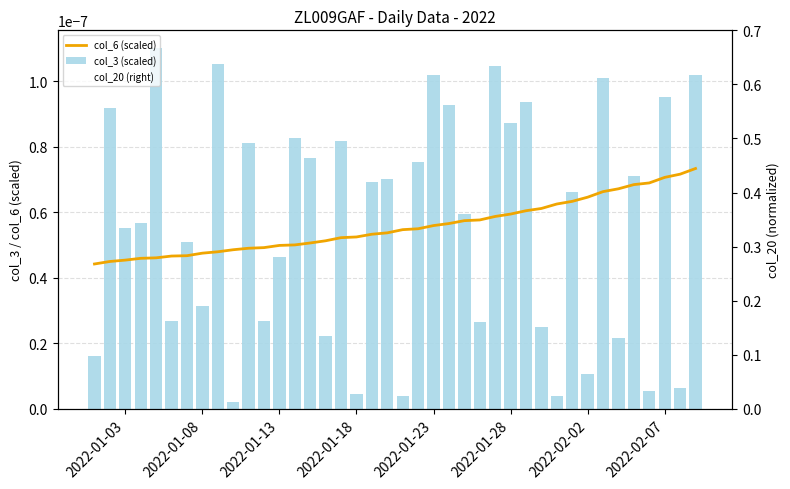

Reading left to right, what are all the values shown in this chart?

col_6 (scaled): 0.0	0.0	0.0	0.0	0.0	0.0	0.0	0.0	0.0	0.0	0.0	0.0	0.0	0.0	0.0	0.0	0.0	0.0	0.0	0.0	0.0	0.0	0.0	0.0	0.0	0.0	0.0	0.0	0.0	0.0	0.0	0.0	0.0	0.0	0.0	0.0	0.0	0.0	0.0	0.0
col_3 (scaled): 0.0	0.0	0.0	0.0	0.0	0.0	0.0	0.0	0.0	0.0	0.0	0.0	0.0	0.0	0.0	0.0	0.0	0.0	0.0	0.0	0.0	0.0	0.0	0.0	0.0	0.0	0.0	0.0	0.0	0.0	0.0	0.0	0.0	0.0	0.0	0.0	0.0	0.0	0.0	0.0
col_20 (right): 0.0	0.0	0.0	0.0	0.1	0.1	0.1	0.1	0.1	0.1	0.1	0.1	0.2	0.2	0.2	0.2	0.3	0.3	0.3	0.3	0.4	0.4	0.4	0.4	0.4	0.4	0.4	0.4	0.4	0.4	0.5	0.5	0.5	0.5	0.5	0.6	0.6	0.6	0.6	0.7